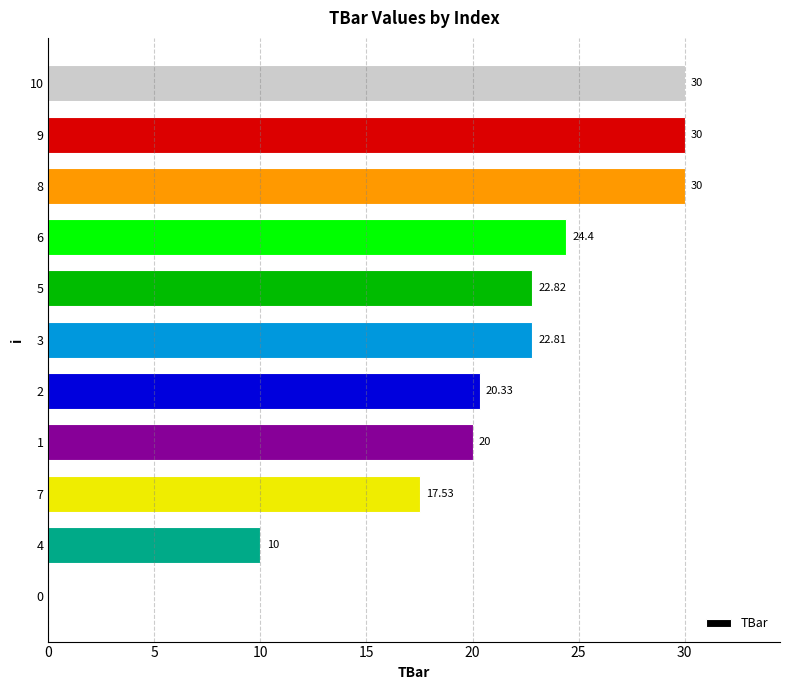

Does the chart contain stacked bars?

No